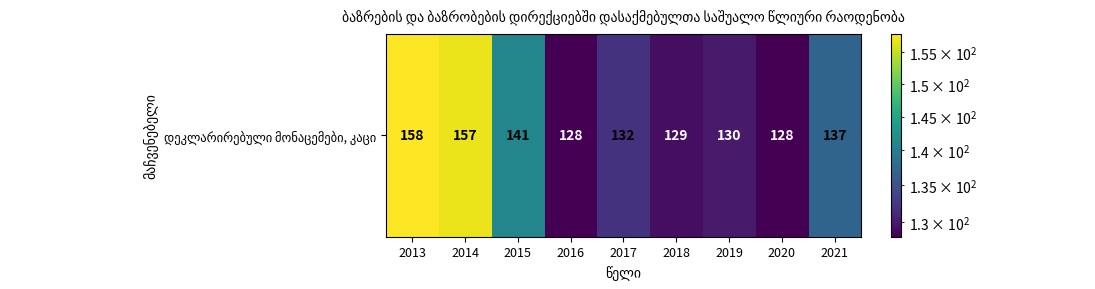

Reading left to right, what are all the values shown in this chart?

2013=158	2014=157	2015=141	2016=128	2017=132	2018=129	2019=130	2020=128	2021=137